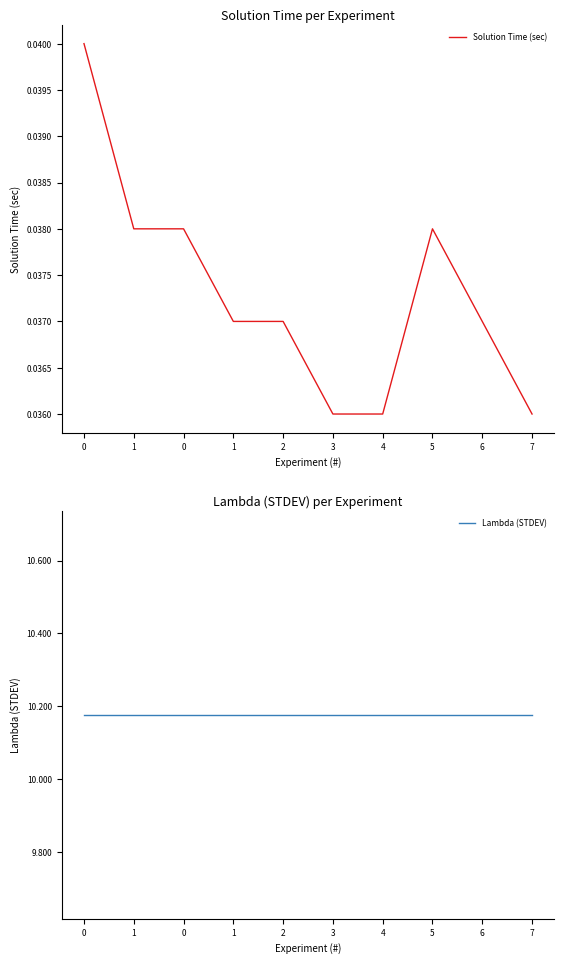

Does the chart have visible grid lines?

No